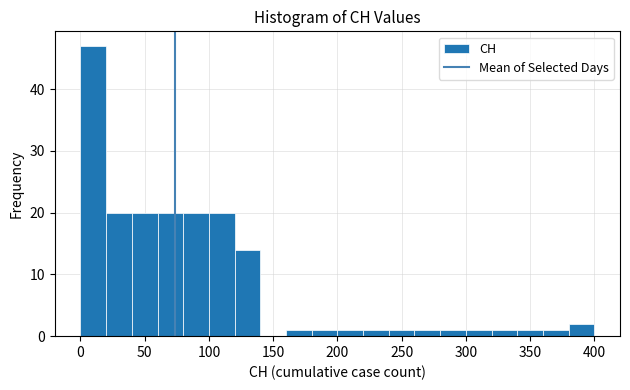

Reading left to right, list every bar in this chart as the range it spans on the x-axis followed by its height. The values are not printed on the chart, so give them approximately, as read against the axis.

0 to 20: 47
20 to 40: 20
40 to 60: 20
60 to 80: 20
80 to 100: 20
100 to 120: 20
120 to 140: 14
140 to 160: 0
160 to 180: 1
180 to 200: 1
200 to 220: 1
220 to 240: 1
240 to 260: 1
260 to 280: 1
280 to 300: 1
300 to 320: 1
320 to 340: 1
340 to 360: 1
360 to 380: 1
380 to 400: 2